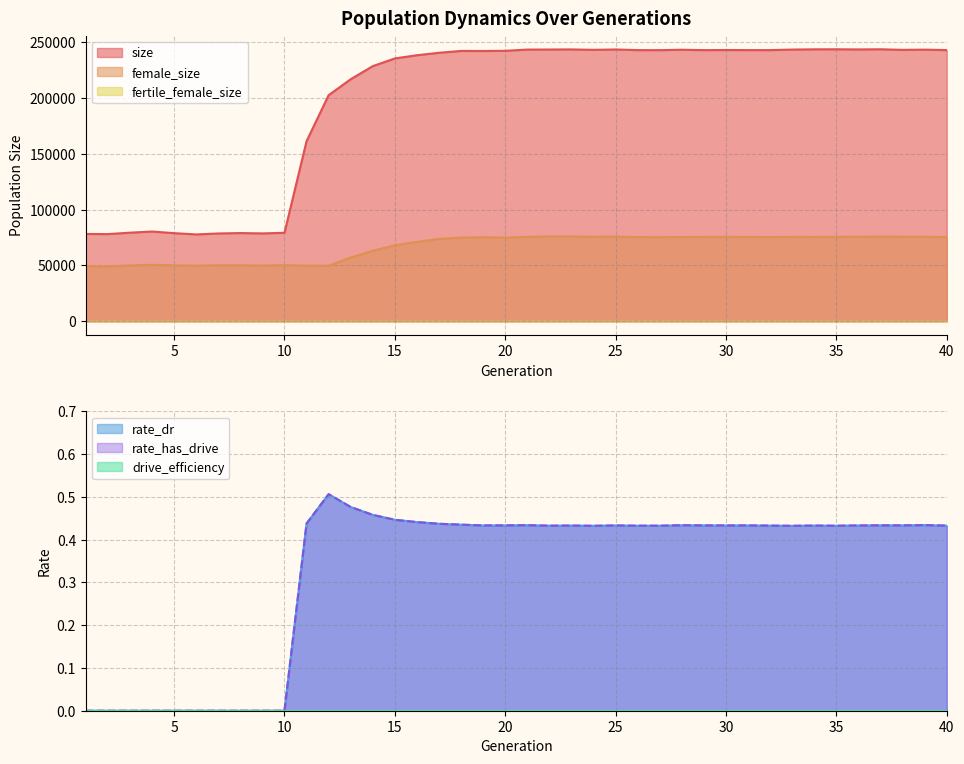

At which category does the chart reach its peak across all series?

35